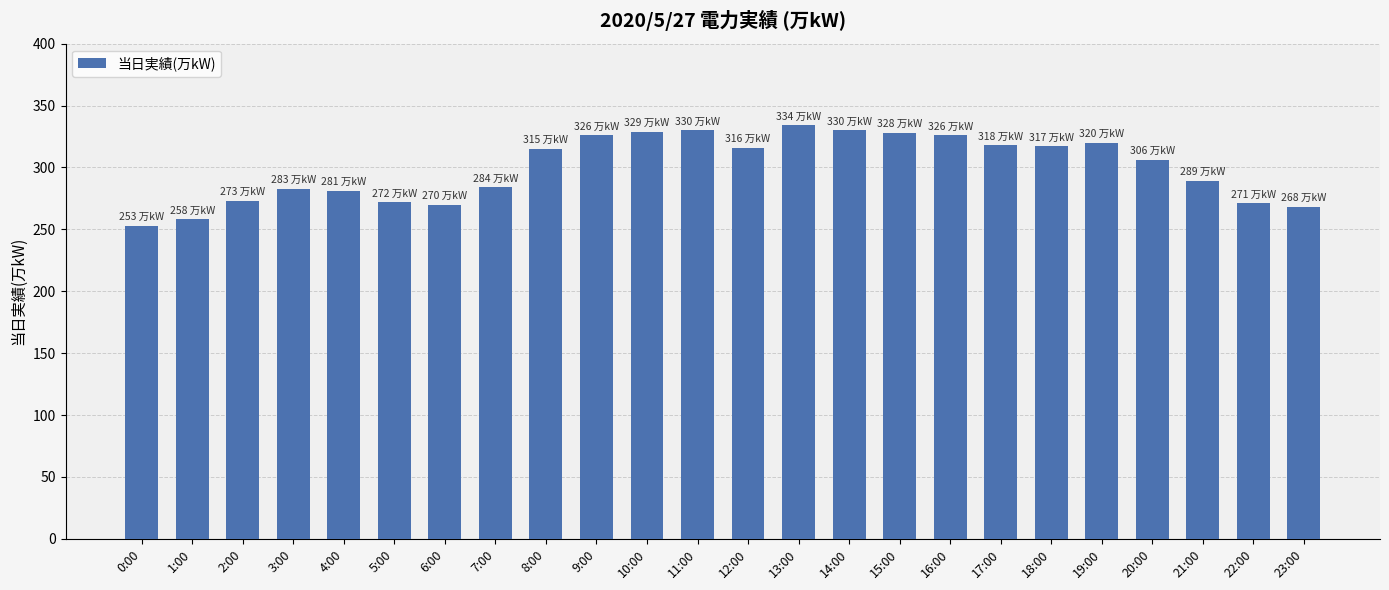

Is it true that the value at 2:00 is 186?

False